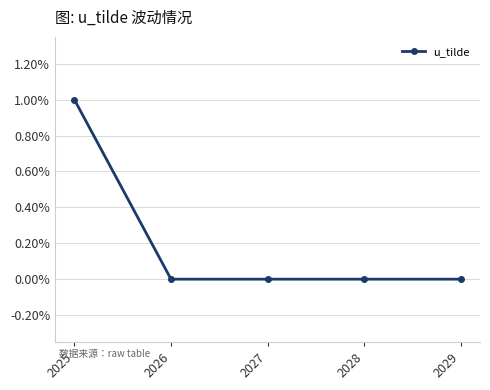

How many series are shown in this chart?

1